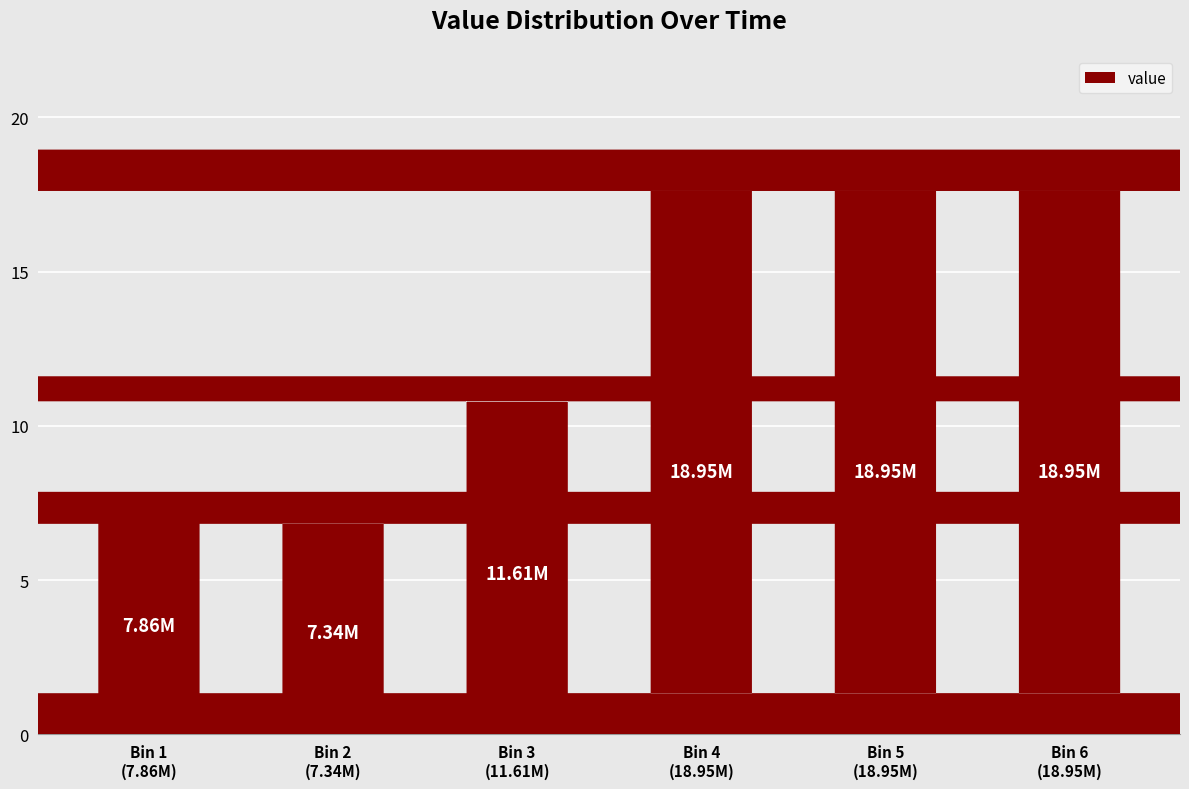

What is the change in value from 7864320 to 18950688?

+11086368